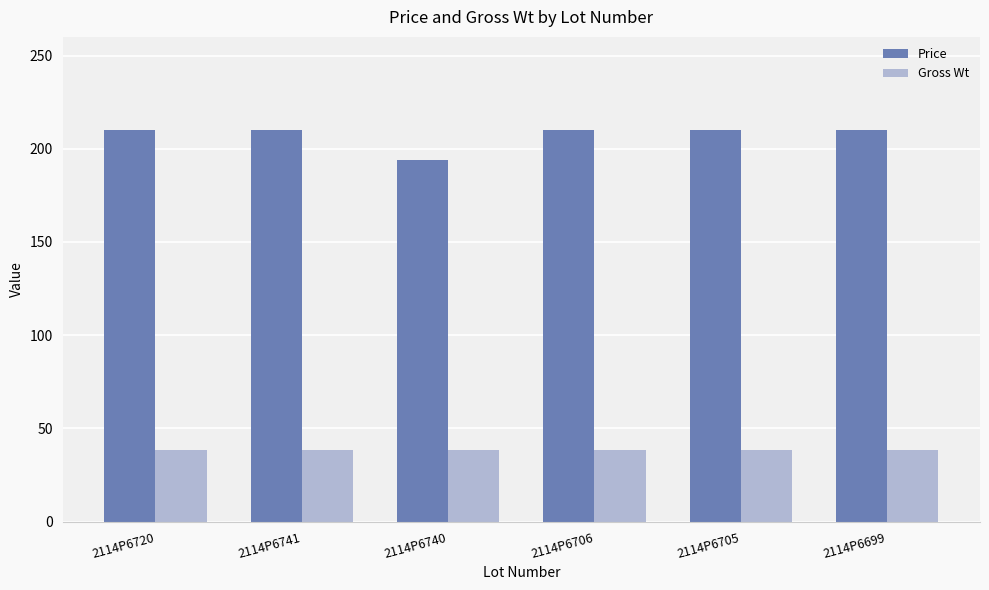

What are all the series names shown in the legend?

Price, Gross Wt